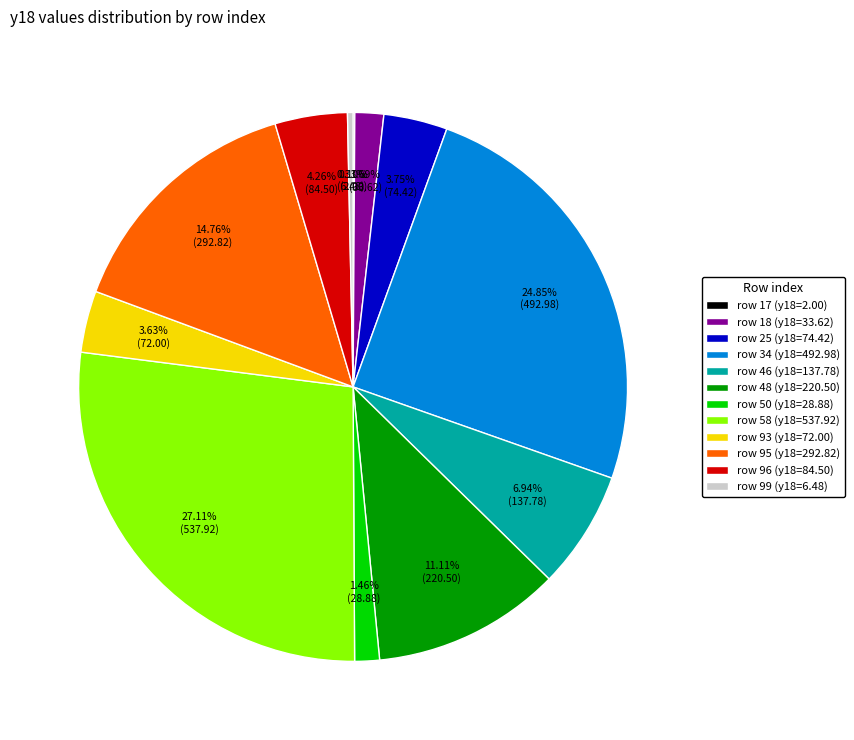

Which has a higher value, row 25 (y18=74.42) or row 46 (y18=137.78)?

row 46 (y18=137.78)